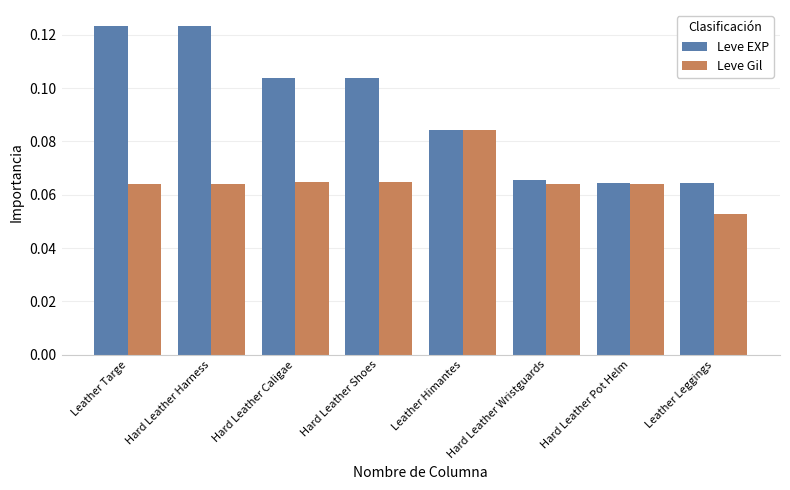

At how many categories does at least one series exceed 0?

8